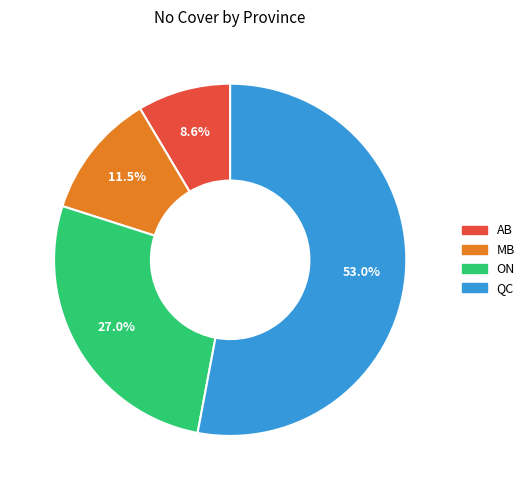

To the nearest percent, what portion does AB represent?

9%